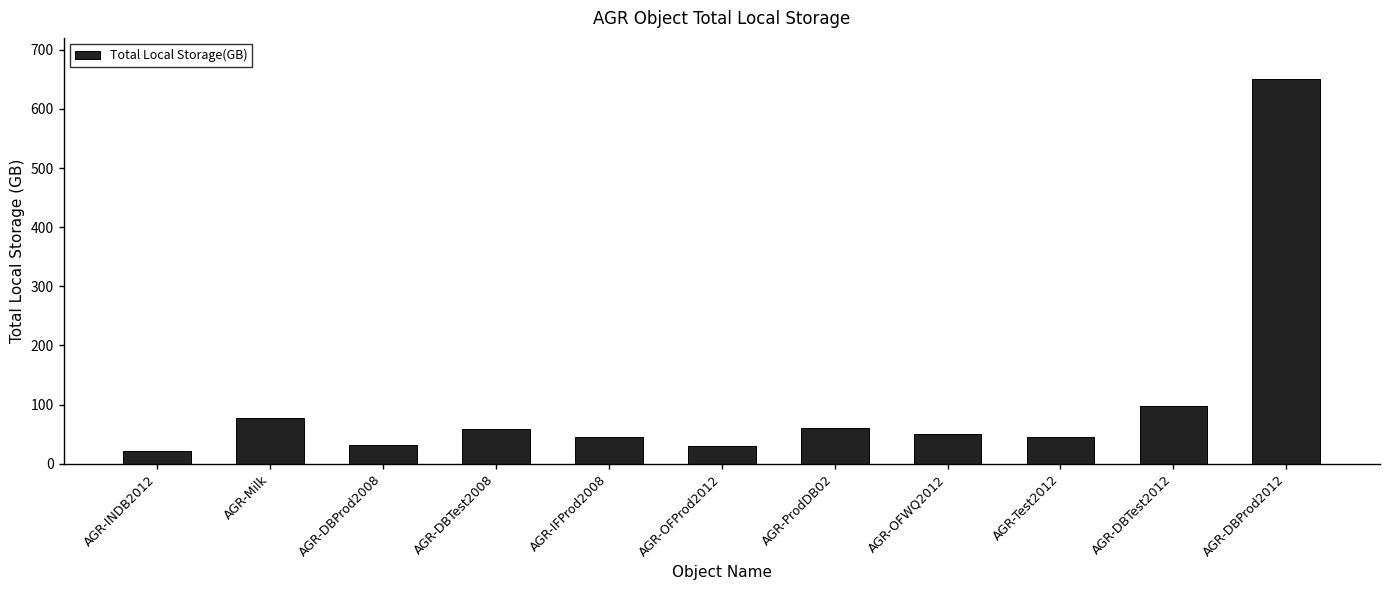

Approximately how many times larger is the value at AGR-Milk compared to AGR-ProdDB02?

1.3